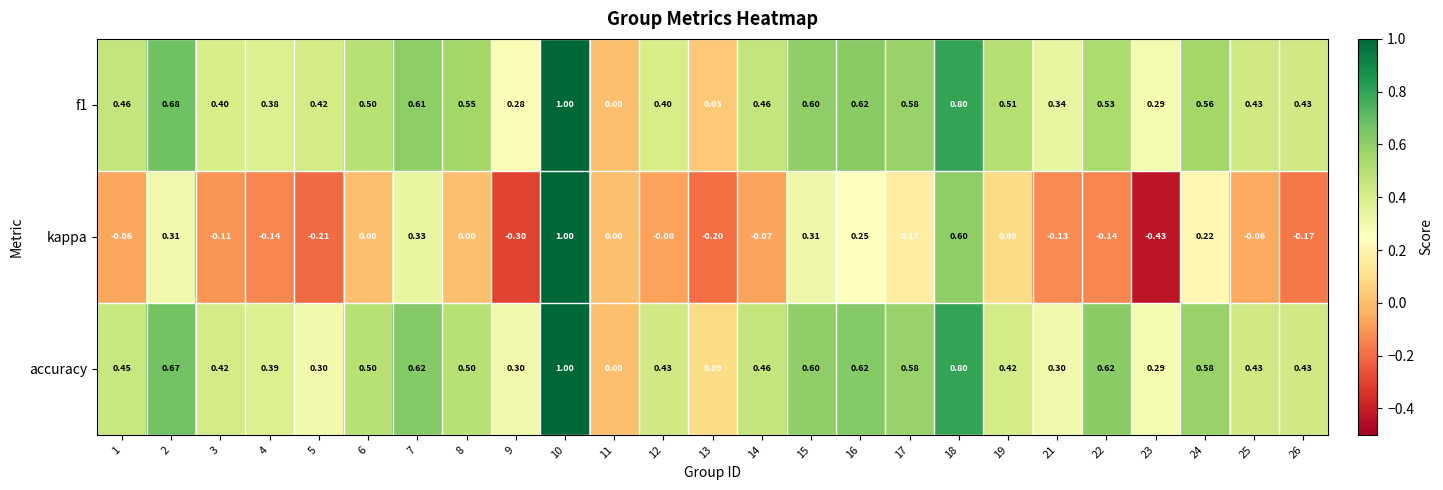

Which series changed the most between 23 and 26?

kappa